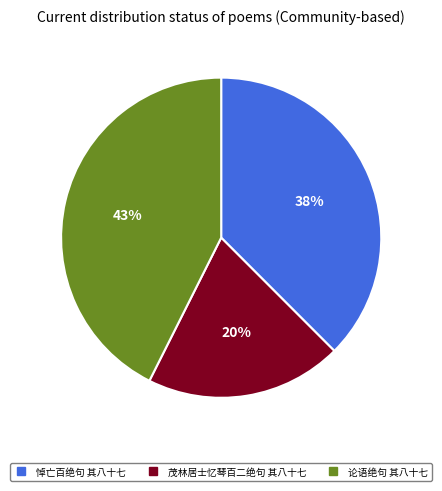

Which has a higher value, 茂林居士忆琴百二绝句 其八十七 or 悼亡百绝句 其八十七?

悼亡百绝句 其八十七